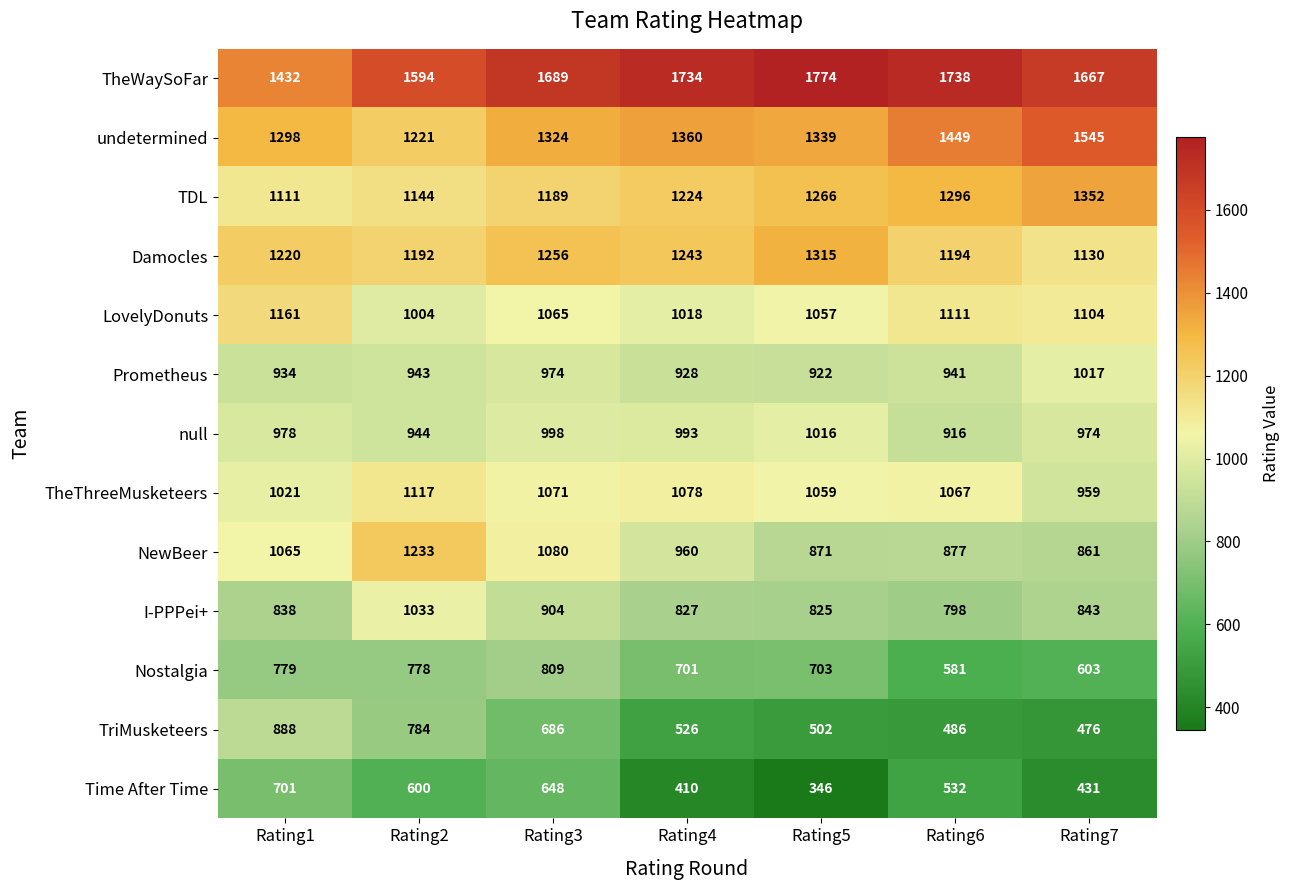

What is the minimum value for Time After Time?

346